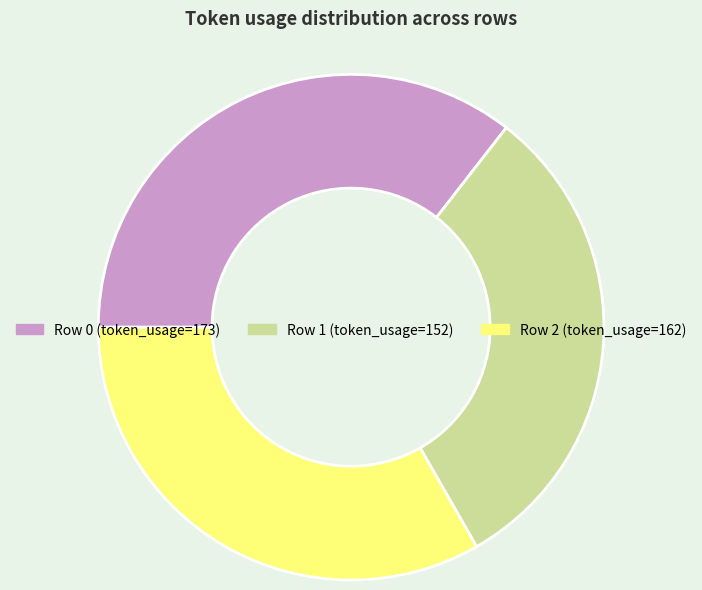

Which has a higher value, Row 2 (token_usage=162) or Row 1 (token_usage=152)?

Row 2 (token_usage=162)